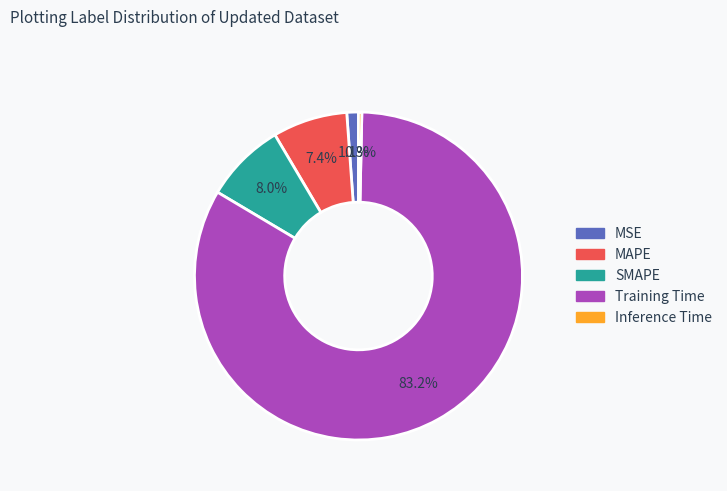

Is there any slice that represents more than half of the pie?

Yes